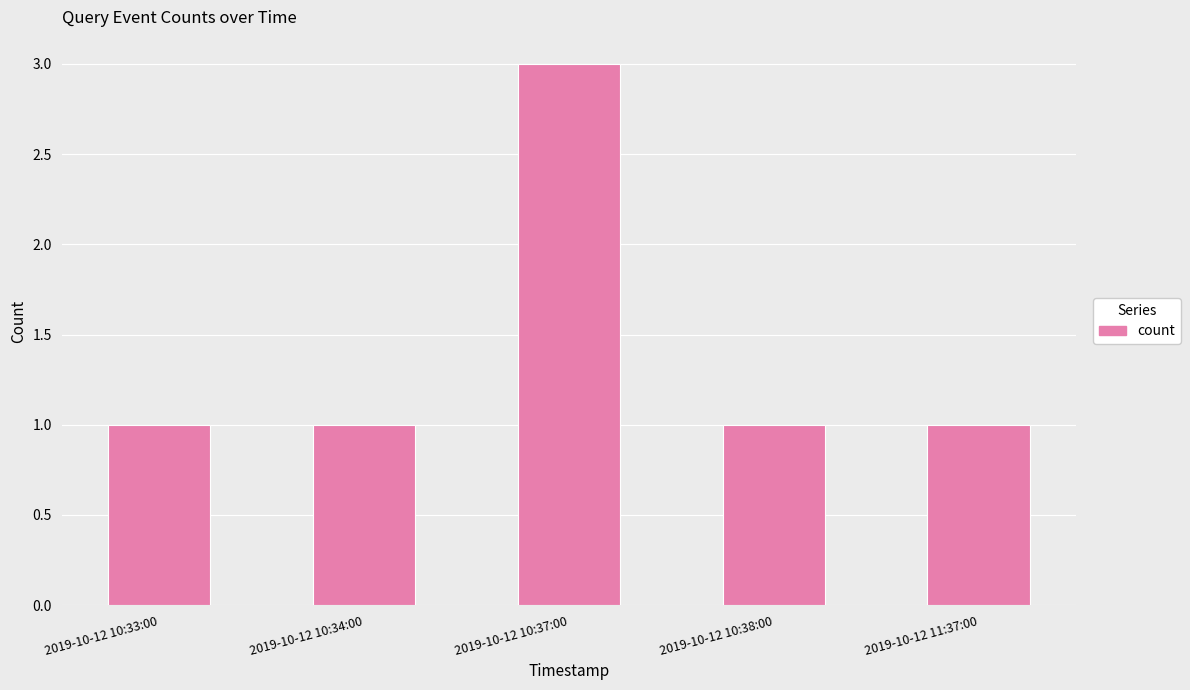

What position from the left is 2019-10-12 11:37:00?

5